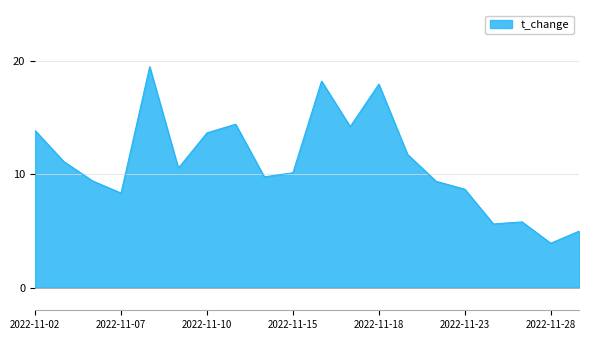

What is the difference between the maximum and minimum values?

15.6